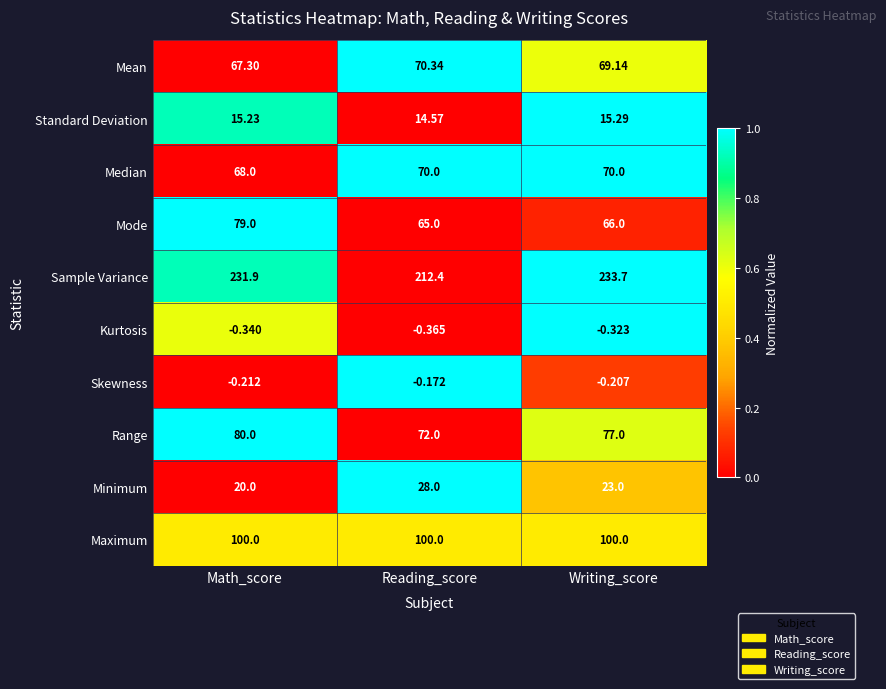

Rank the series by their maximum value, from highest to lowest.

Sample Variance, Maximum, Range, Mode, Mean, Median, Minimum, Standard Deviation, Skewness, Kurtosis